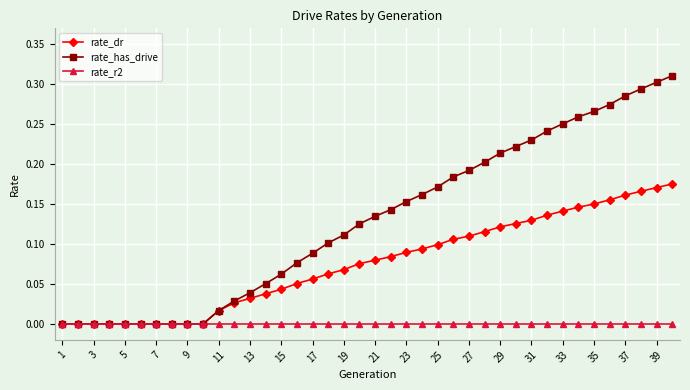

List the series in order of their overall mean, highest first.

rate_has_drive, rate_dr, rate_r2